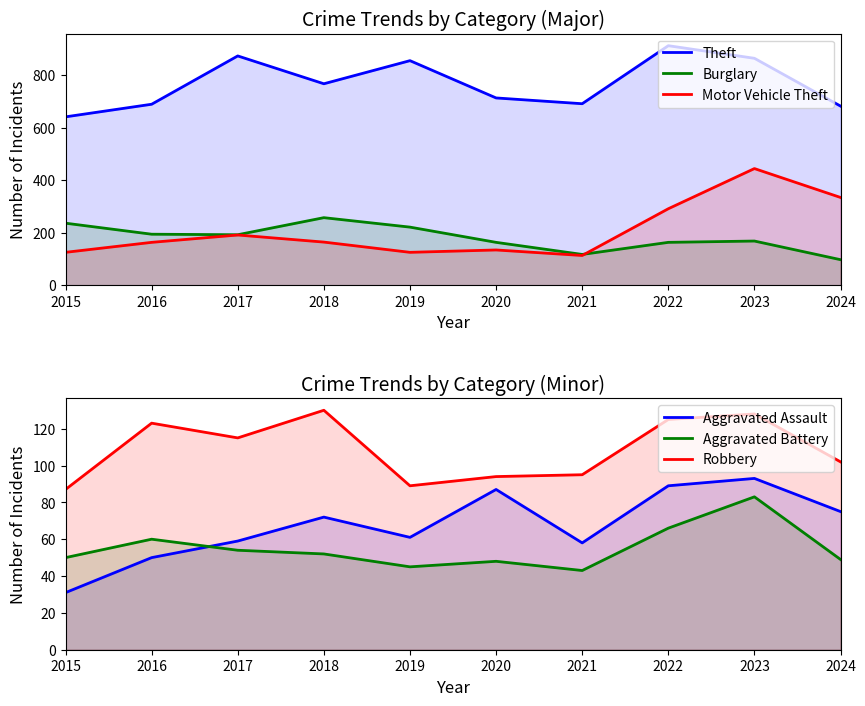

Which series changed the most between 2018 and 2021?

Burglary